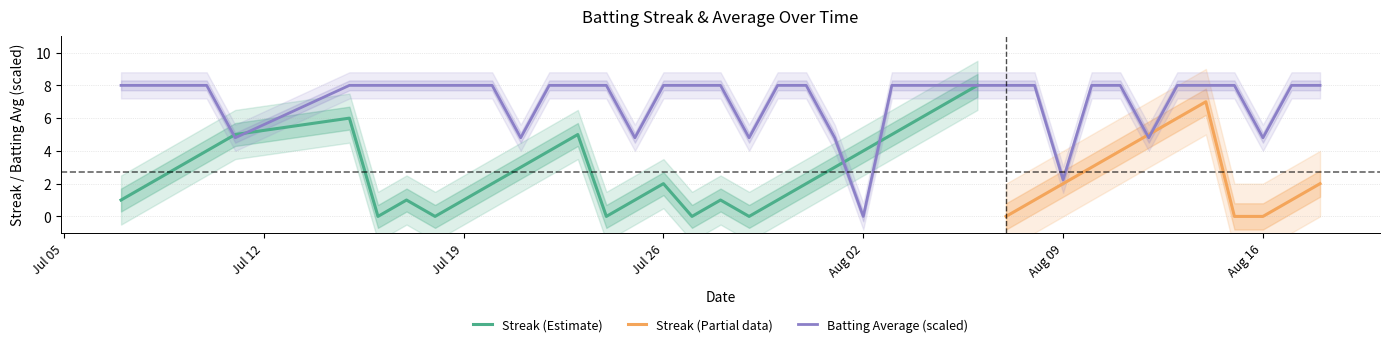

At which label does Batting Average (scaled) reach its minimum?

Aug 02